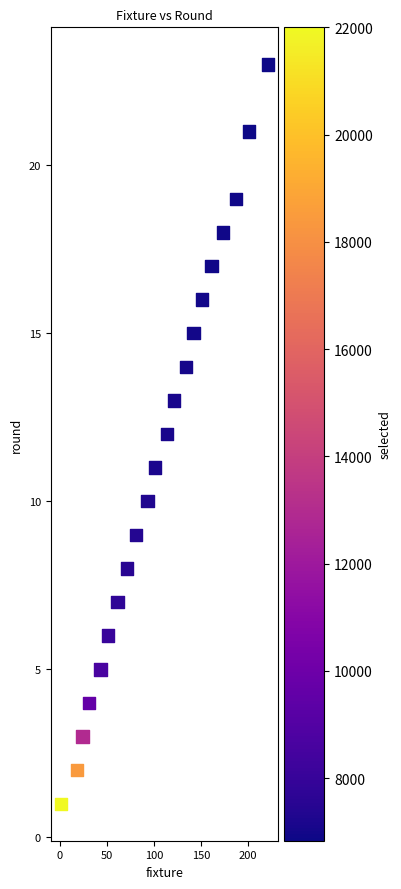

What is the range of Y values (max minus min)?

22